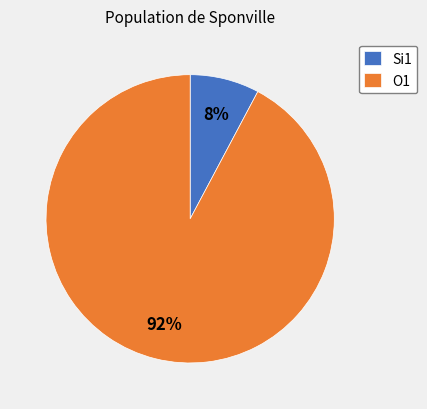

Which has a higher value, Si1 or O1?

O1